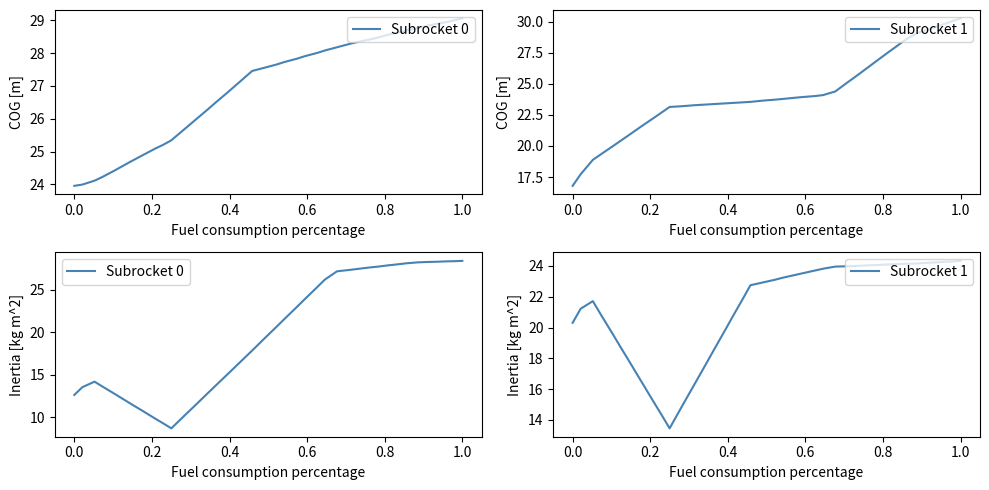

What is the value of the Subrocket 1 point at the 16th from the left?

20.0